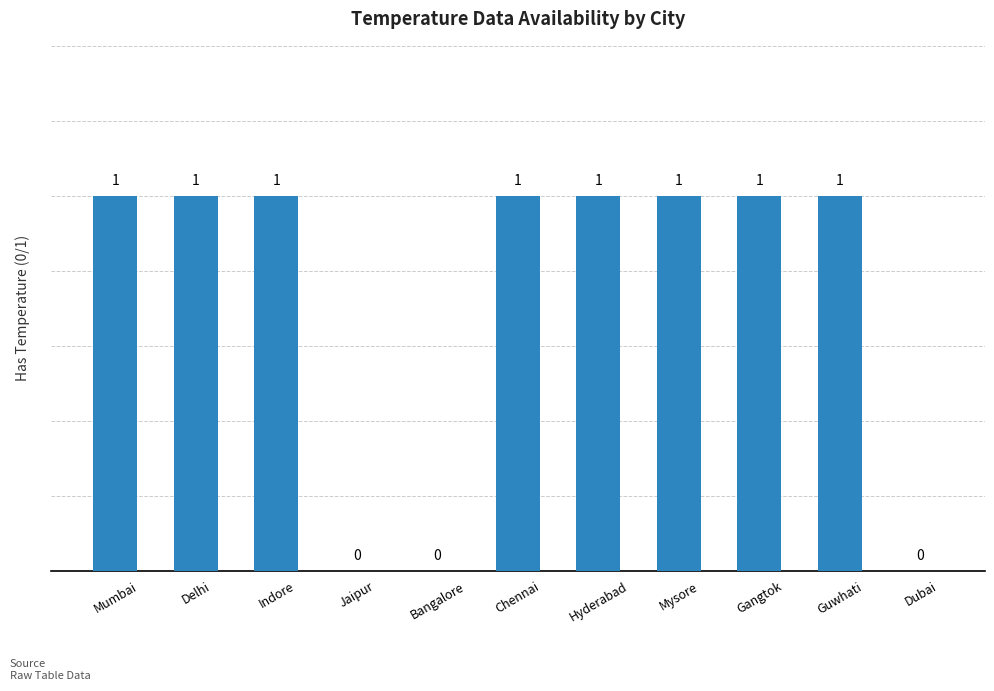

What is the sum of all values?

8